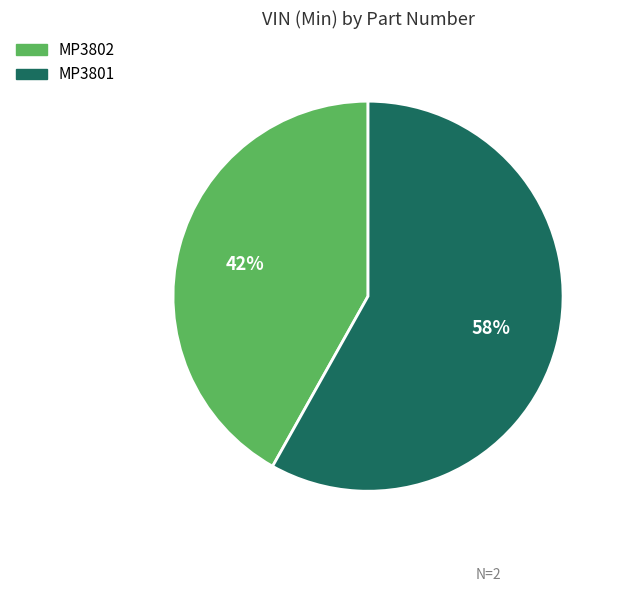

To the nearest percent, what portion does MP3801 represent?

58%